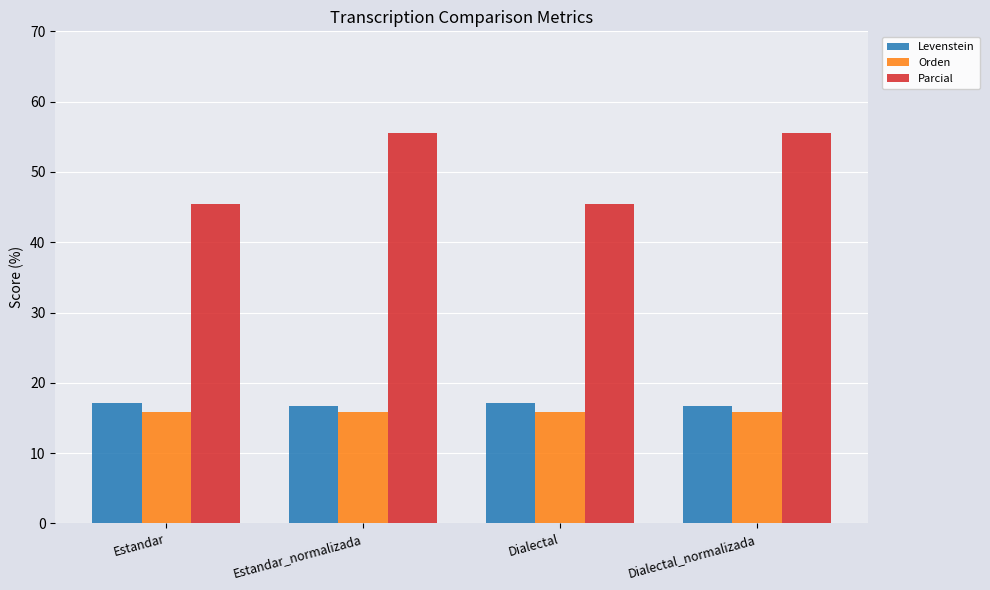

Rank the series by their maximum value, from highest to lowest.

Parcial, Levenstein, Orden